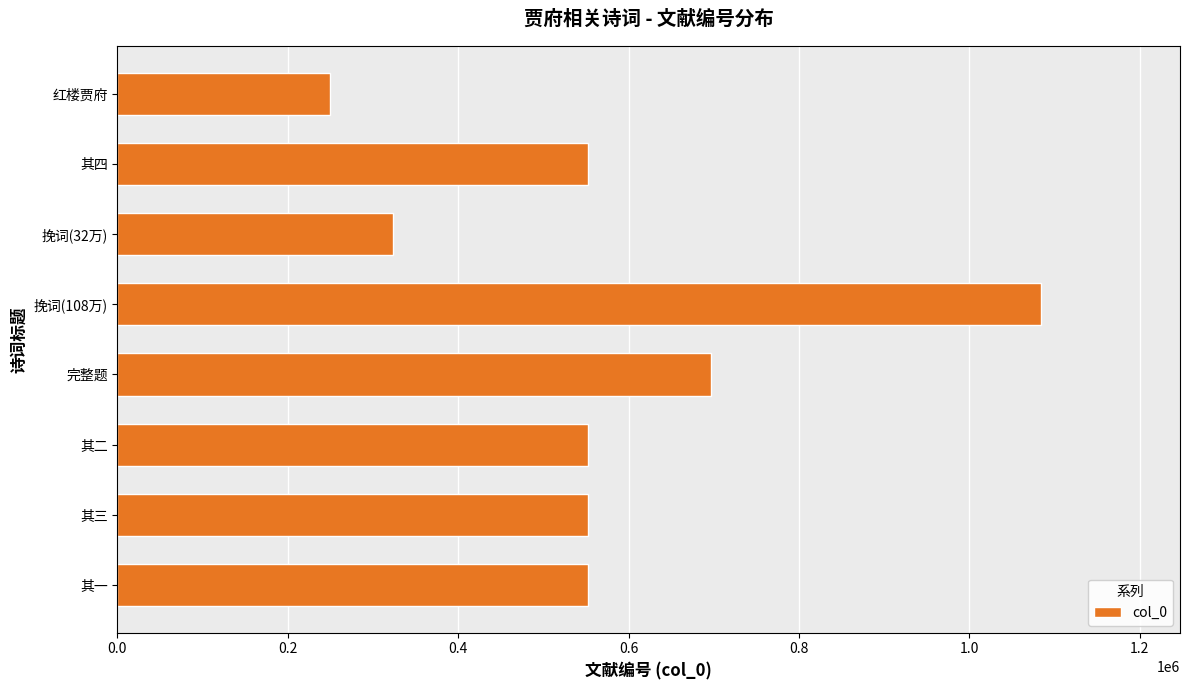

What is the difference between the maximum and second lowest values?

761127